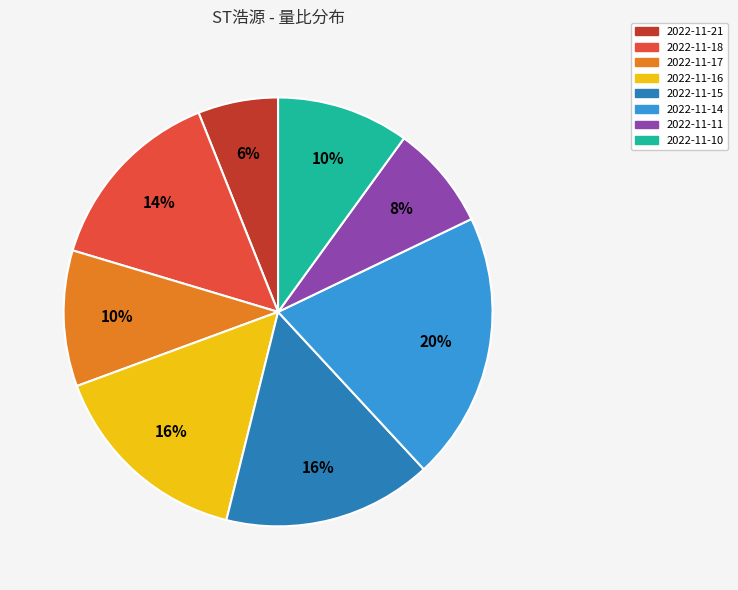

The 2022-11-21 slice represents 1% of the pie. True or false?

False